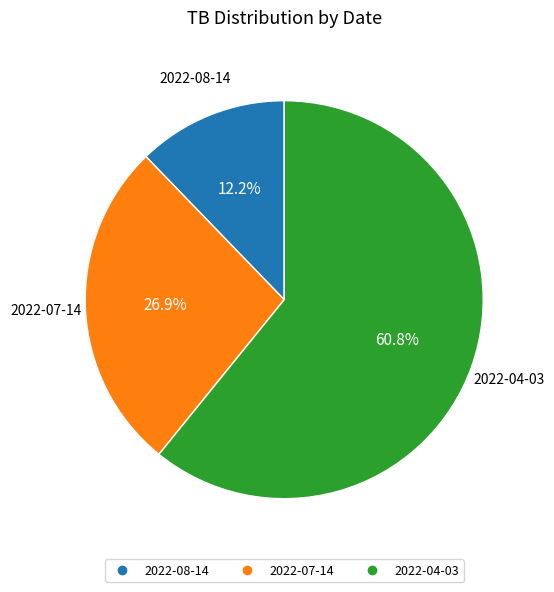

To the nearest percent, what is the average slice percentage?

33%